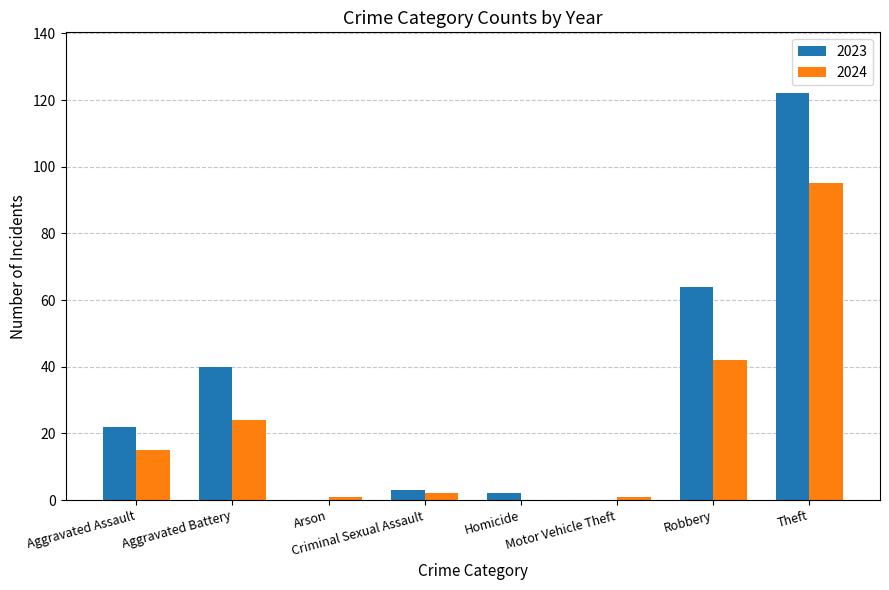

Are the bars grouped side by side (vs. stacked)?

Yes